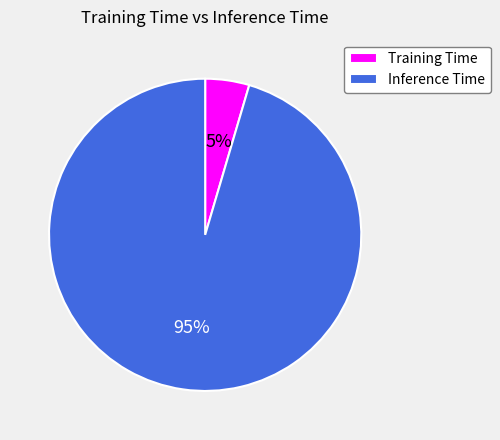

Is the sum of Training Time and Inference Time greater than half?

Yes